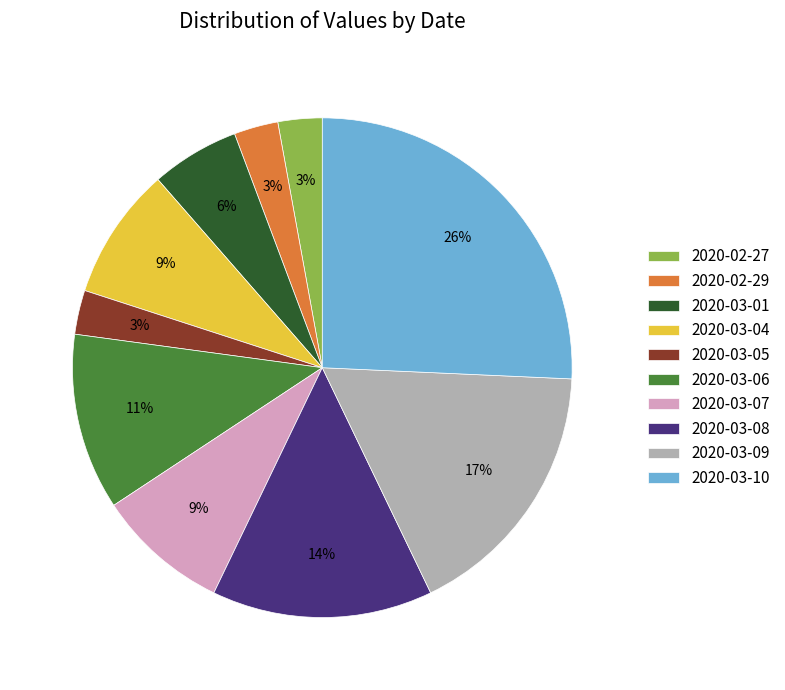

To the nearest percent, what portion does 2020-03-05 represent?

3%